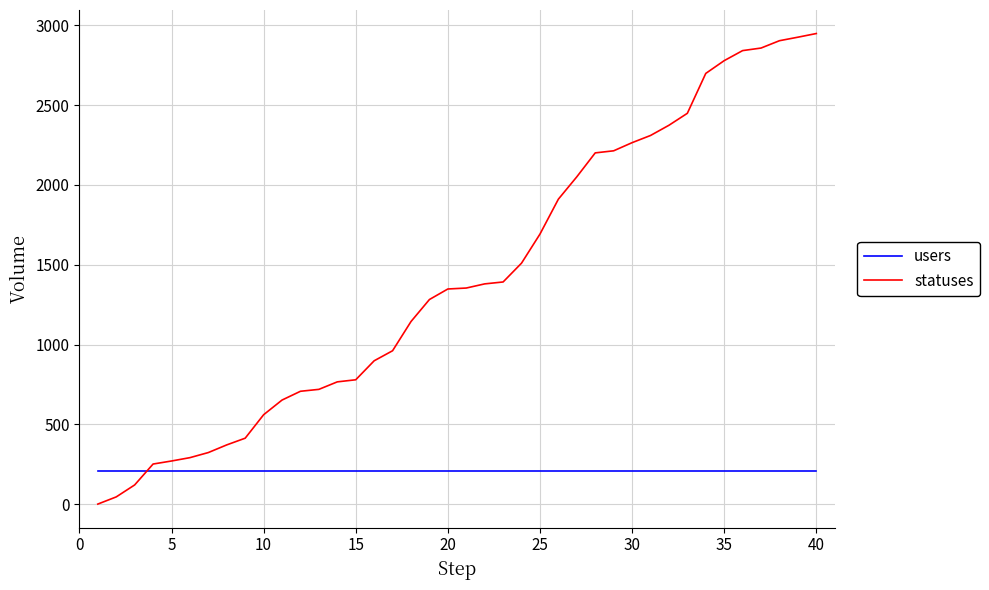

What is the difference between the maximum and minimum values in the statuses series?

2949